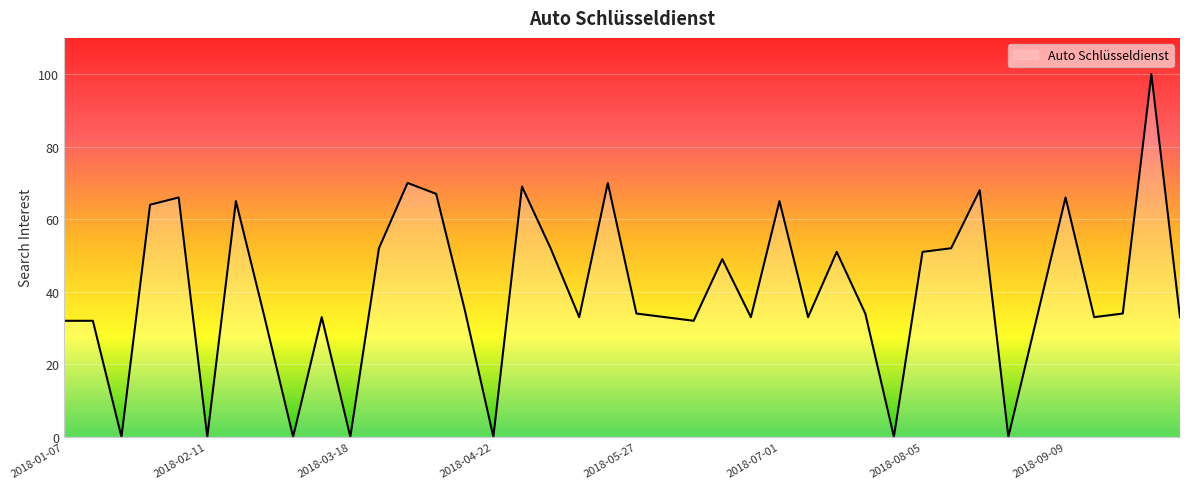

What is the difference between the maximum and minimum values?

100